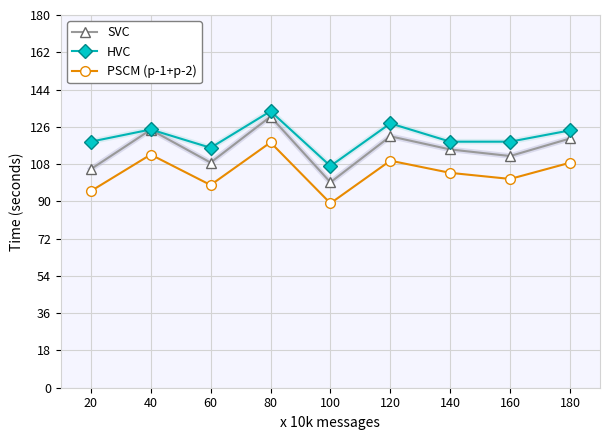

True or false: SVC and PSCM (p-1+p-2) cross at least once.

False